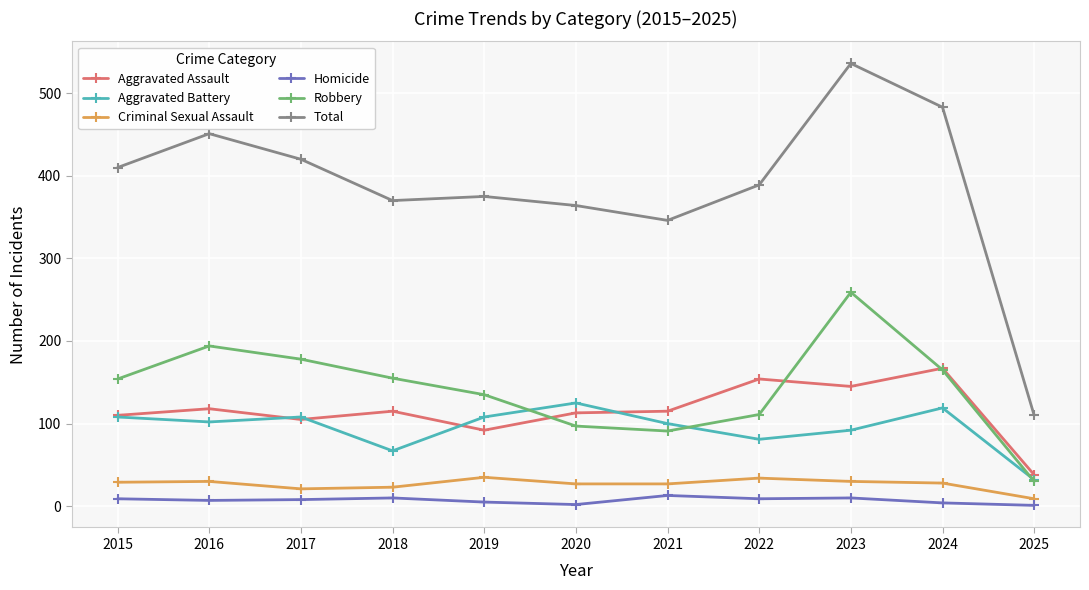

How many distinct data groups are displayed?

6